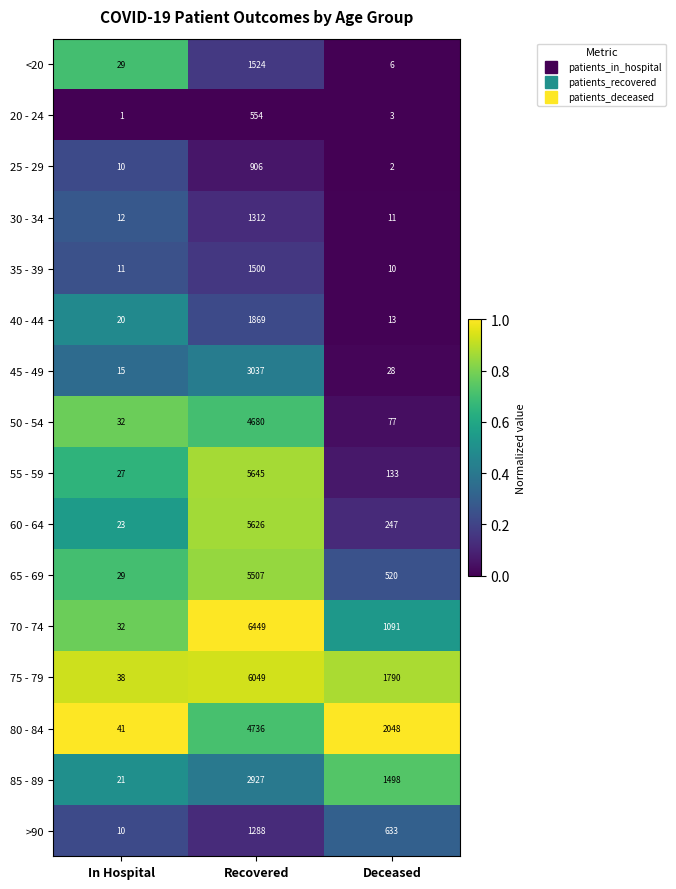

Where is 30 - 34 nearest to the value 661?

In Hospital